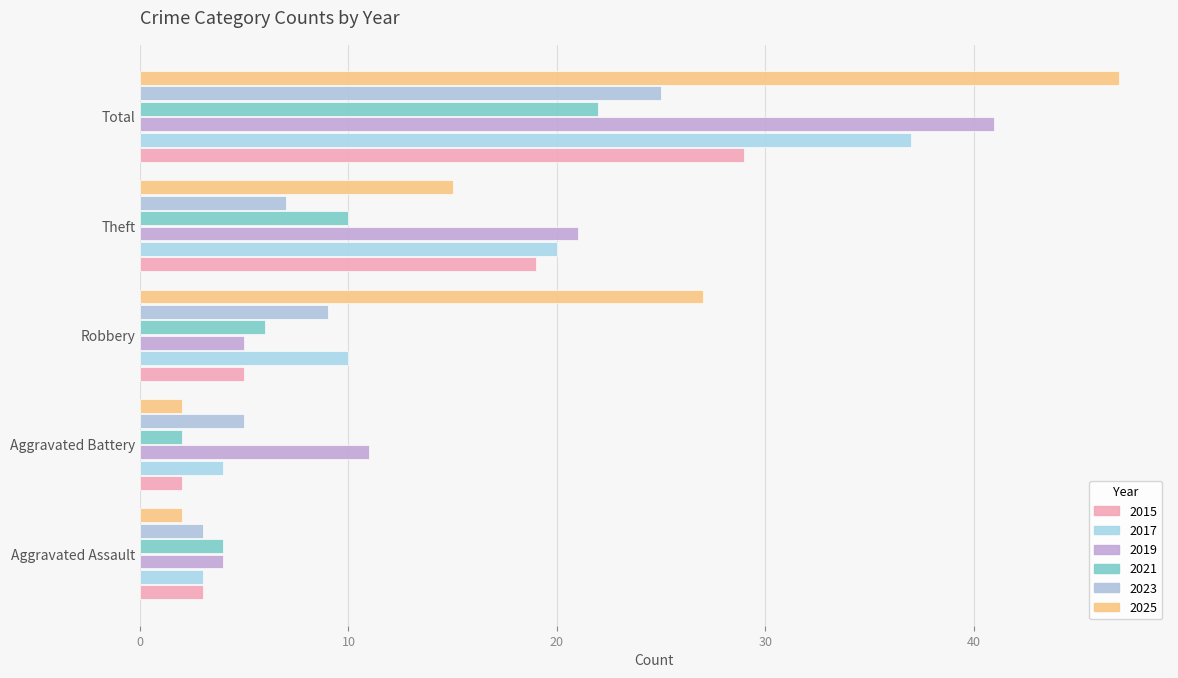

What are all the series names shown in the legend?

2015, 2017, 2019, 2021, 2023, 2025